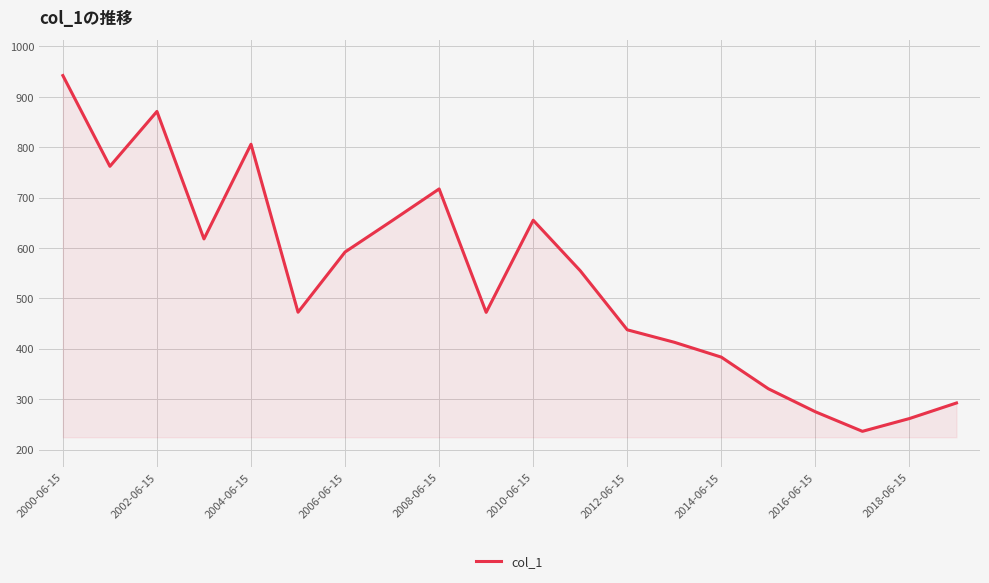

What is the smallest value displayed?

236.1